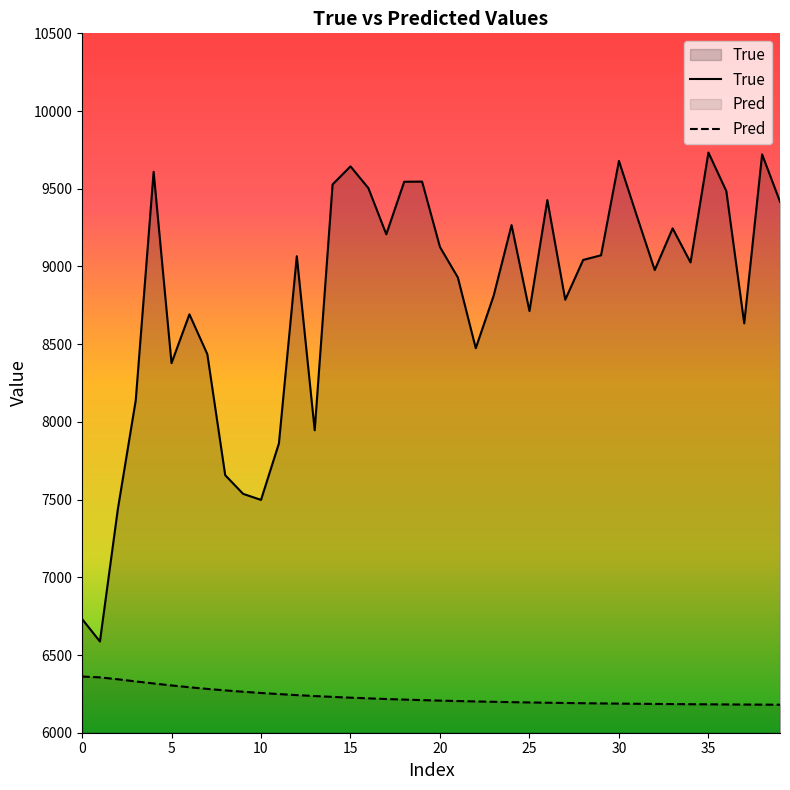

What is the maximum value shown in the chart?

9733.0